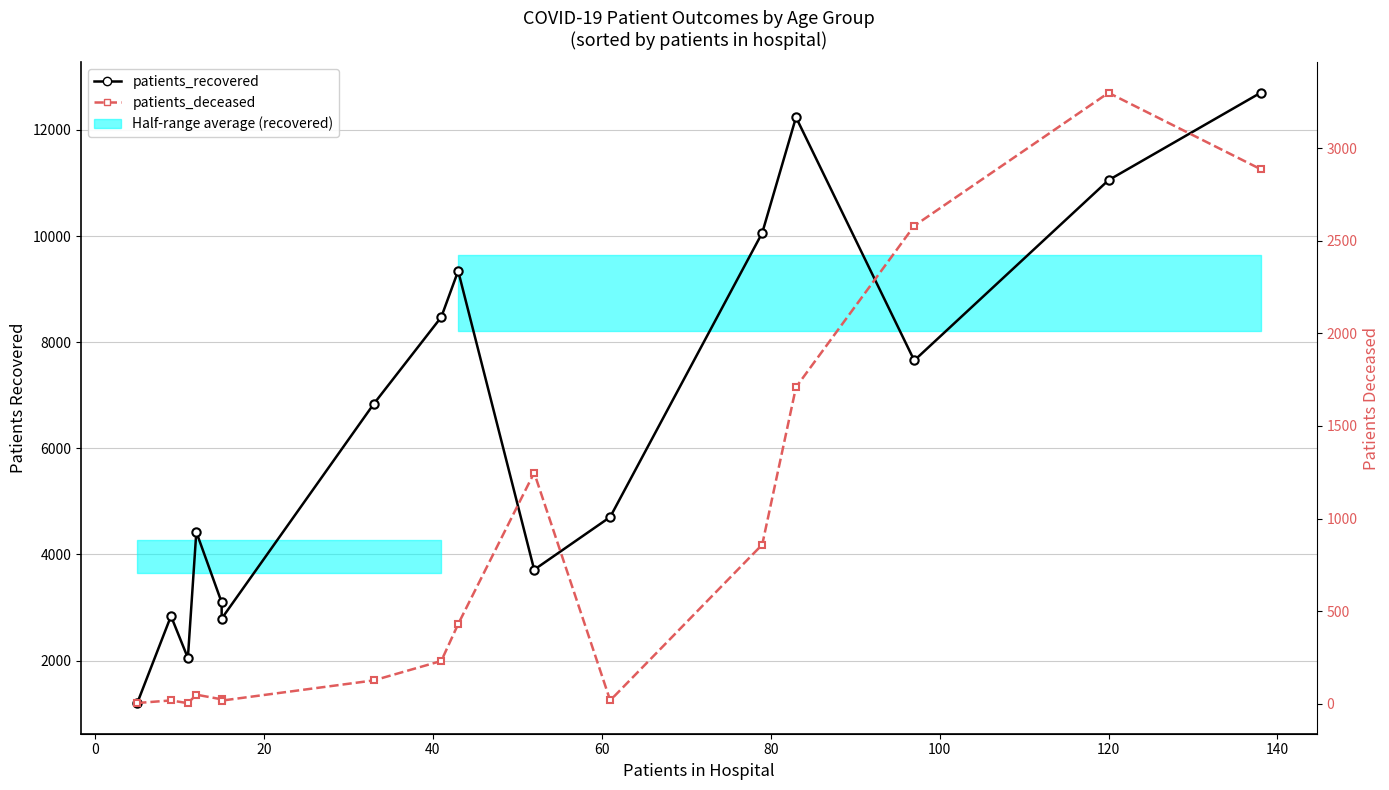

How many data points in patients_recovered are above 6835?

7